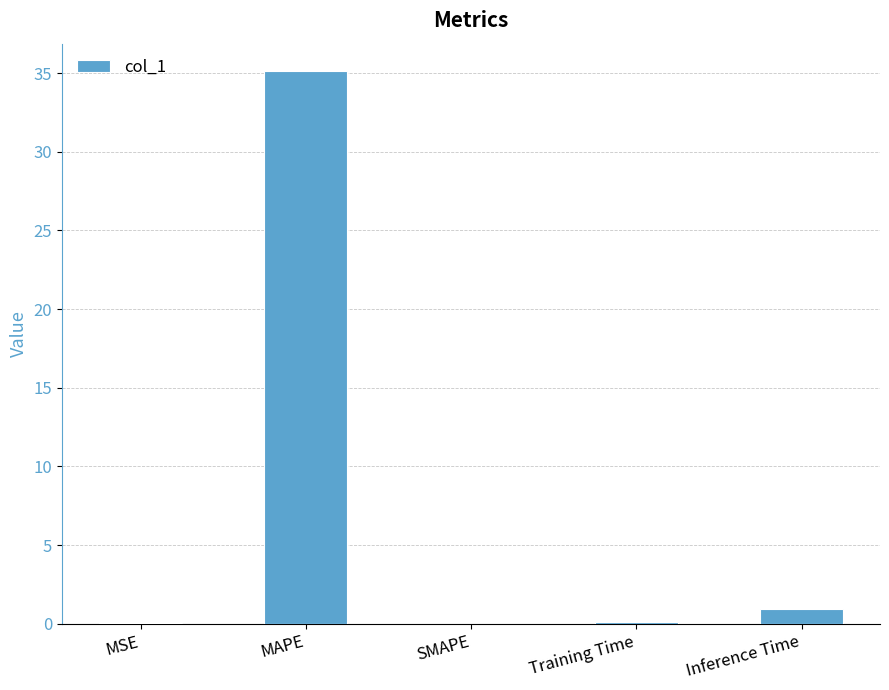

The value at SMAPE is 0.0. True or false?

True